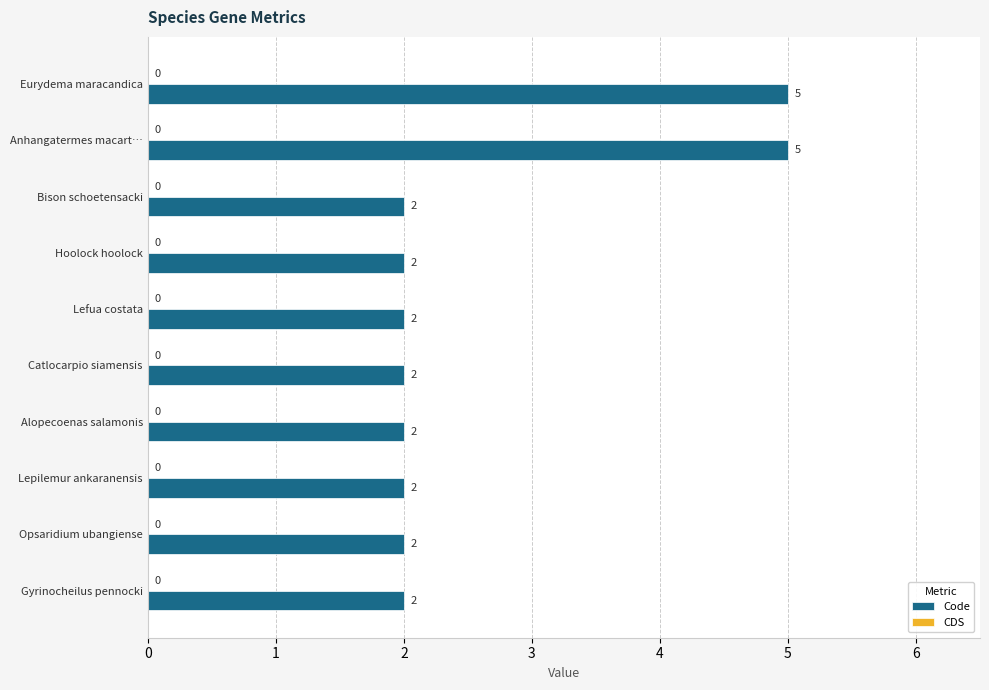

How many categories are shown in the chart?

10